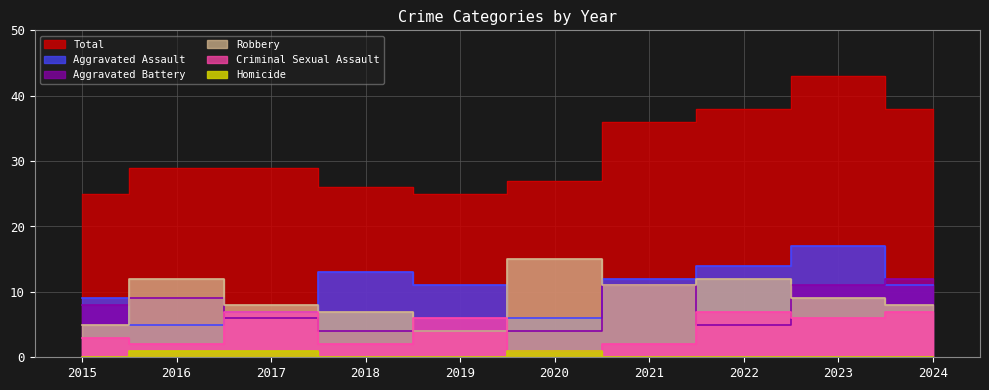

What is the value of the Criminal Sexual Assault point at the 1st from the left?

3